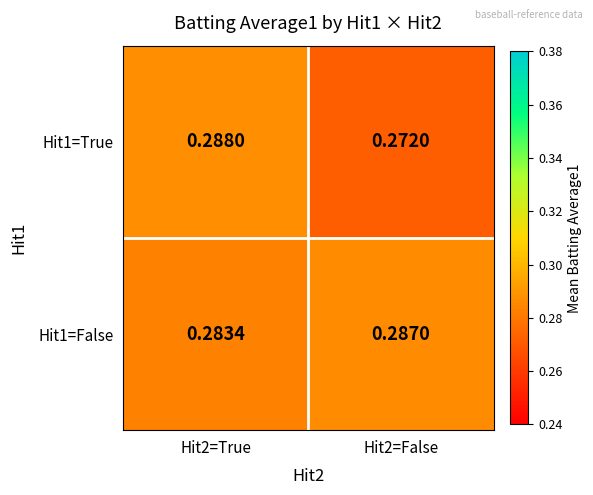

Reading left to right, list all the values displayed in this chart.

Hit1=True: Hit2=True=0.3	Hit2=False=0.3
Hit1=False: Hit2=True=0.3	Hit2=False=0.3